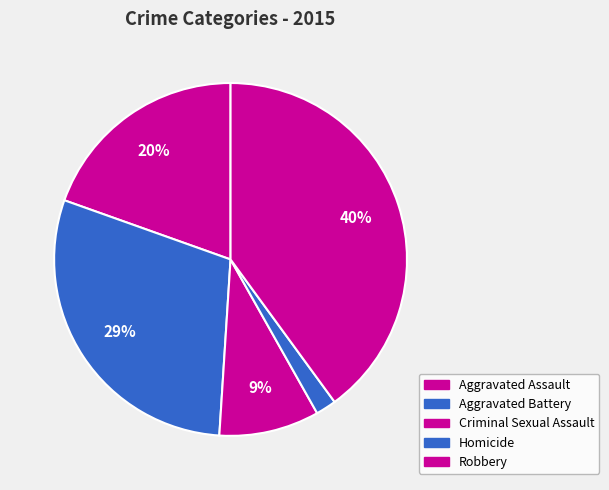

To the nearest percent, what percentage of the pie is Criminal Sexual Assault?

9%